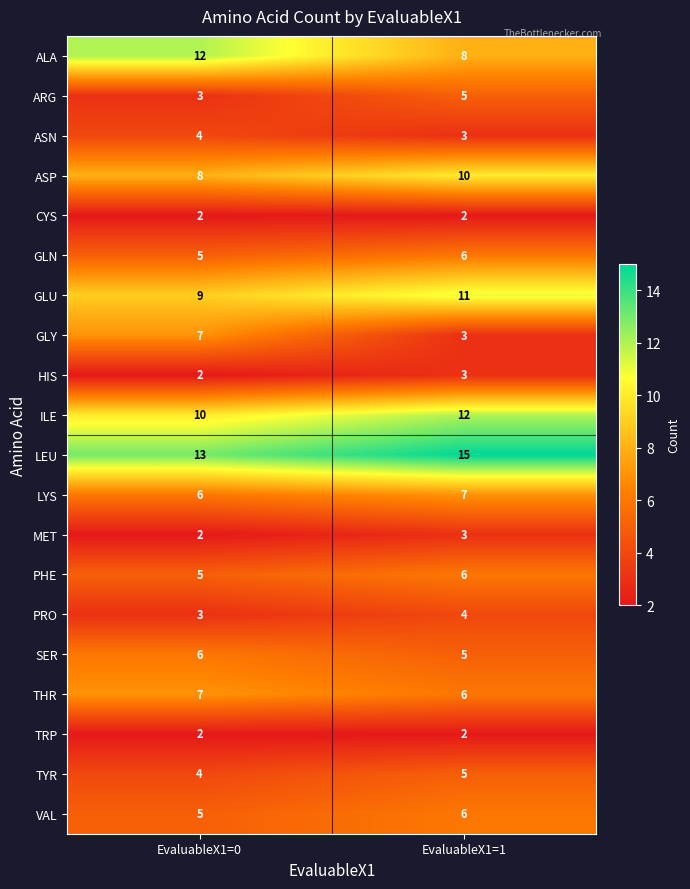

At how many categories does at least one series exceed 9?

2